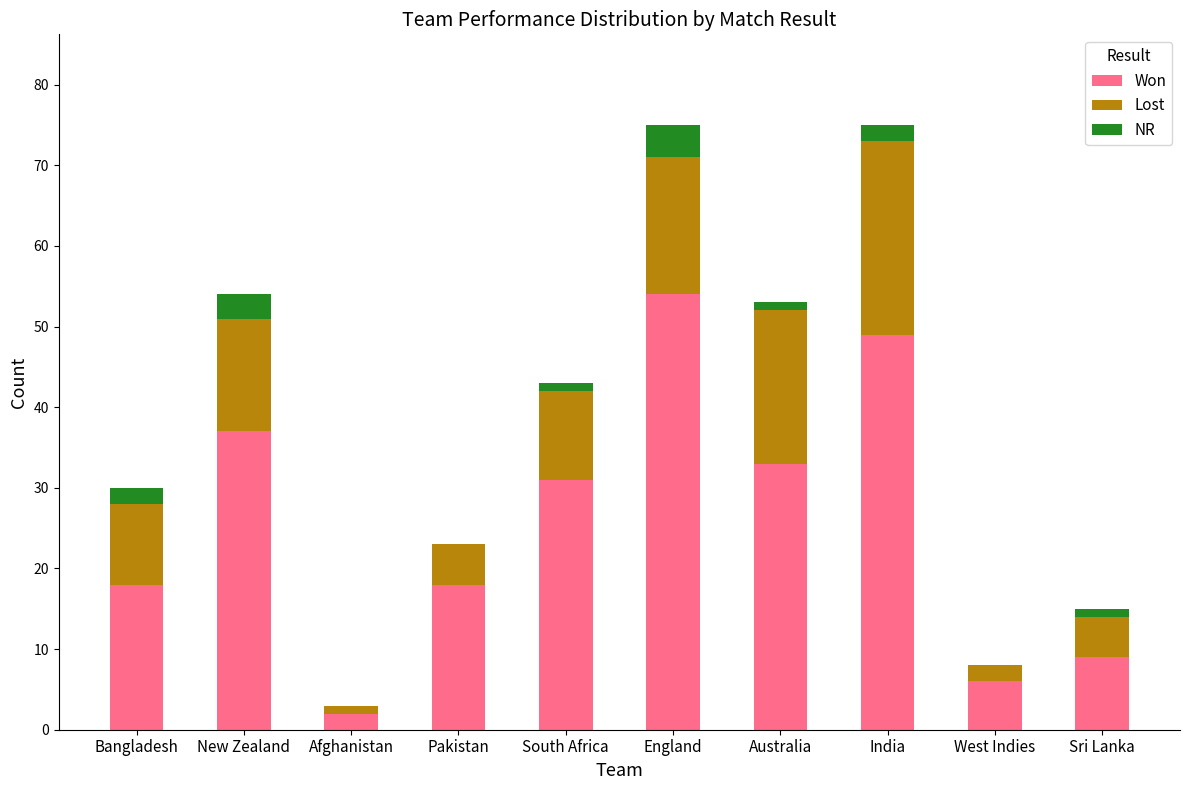

What is the sum of the Won values at West Indies and England?

60